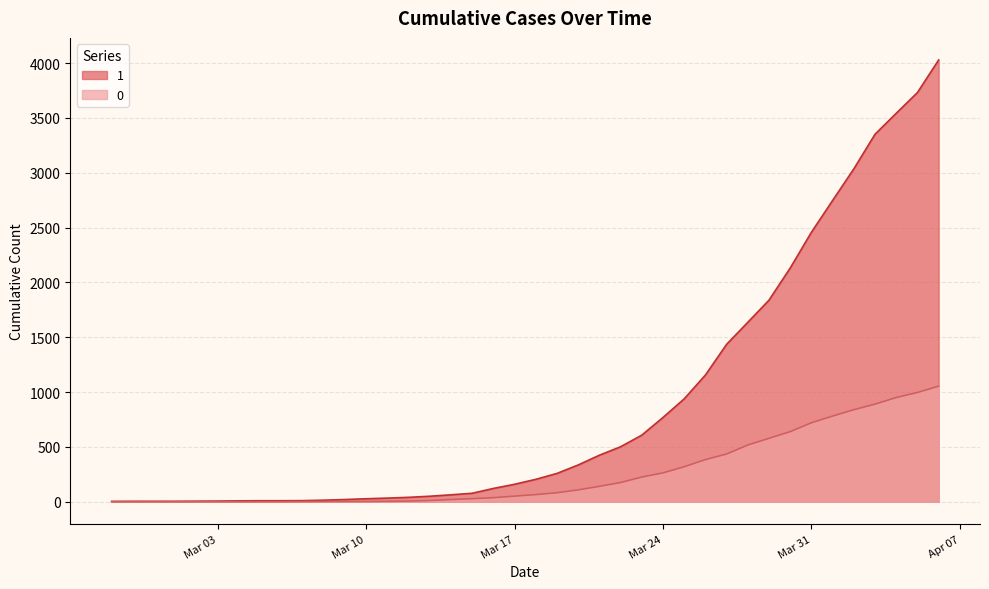

What is the difference between the second highest and second lowest values in the 1 series?

3727